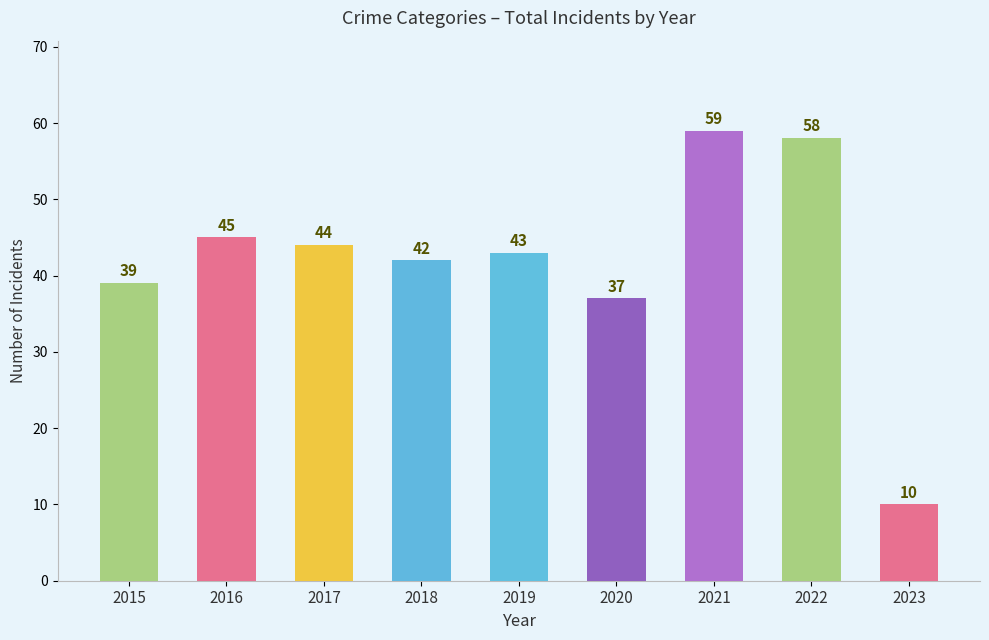

Count the number of categories in the chart.

9